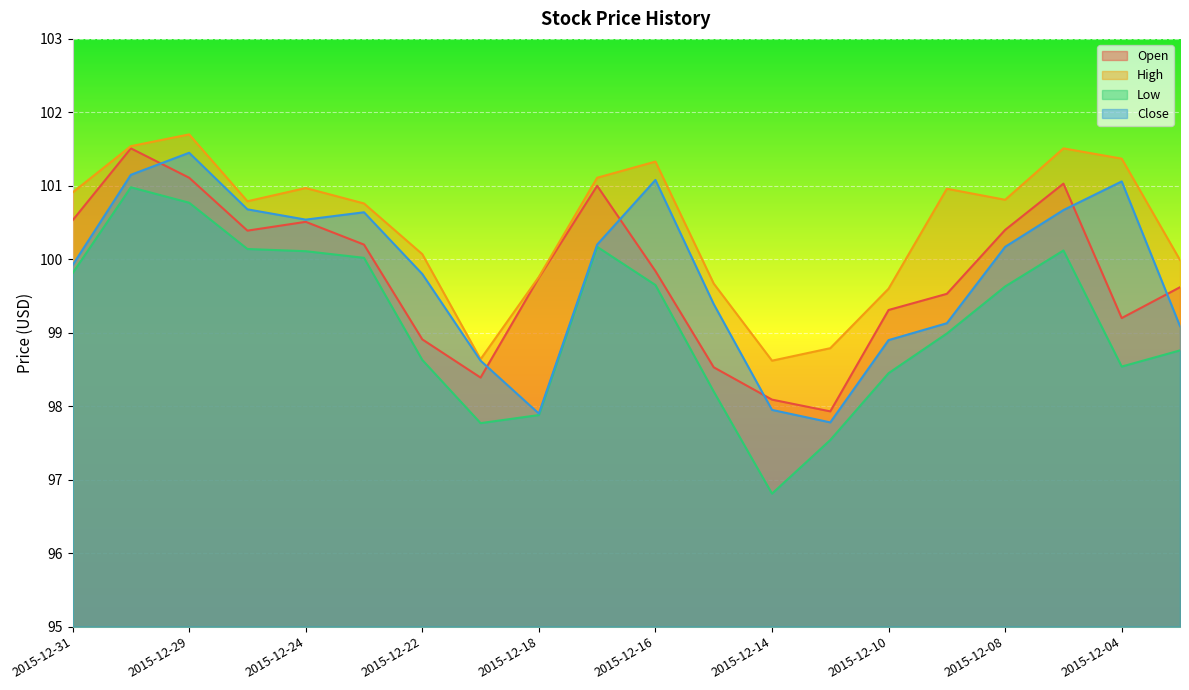

At how many categories does at least one series exceed 99?

17